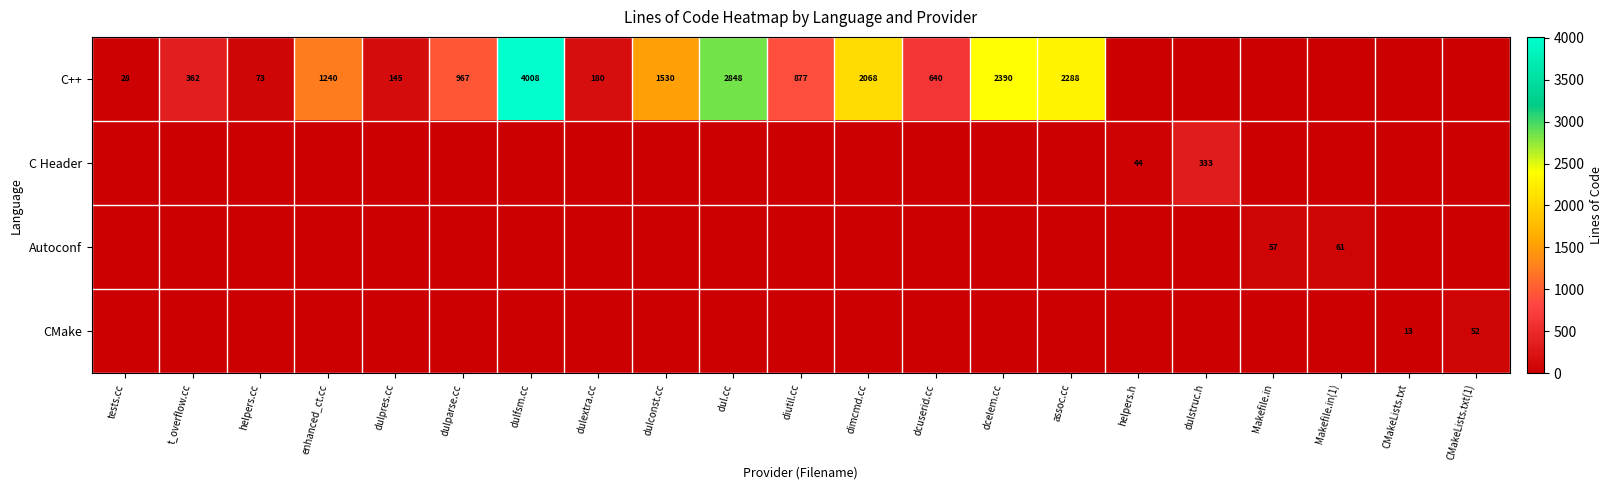

The value of C++ at tests.cc is 28. True or false?

True